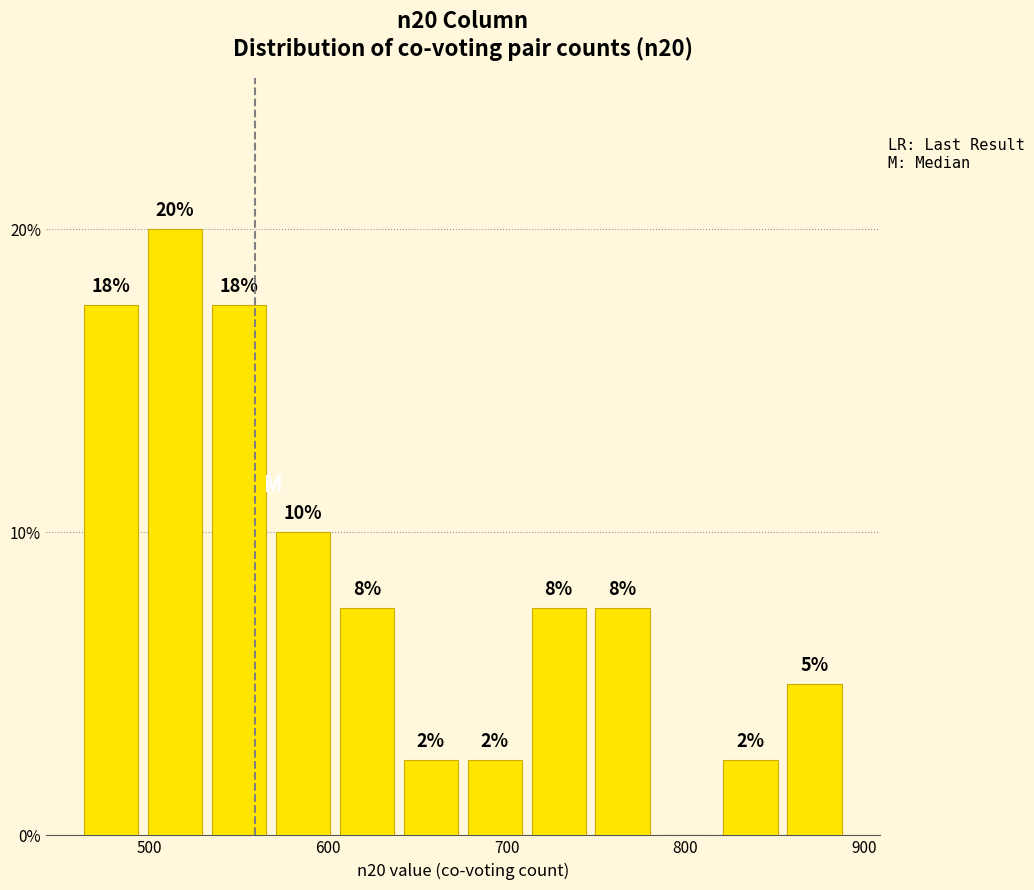

Read against the x-axis, roughly where is the centre of the tallest bar?

510